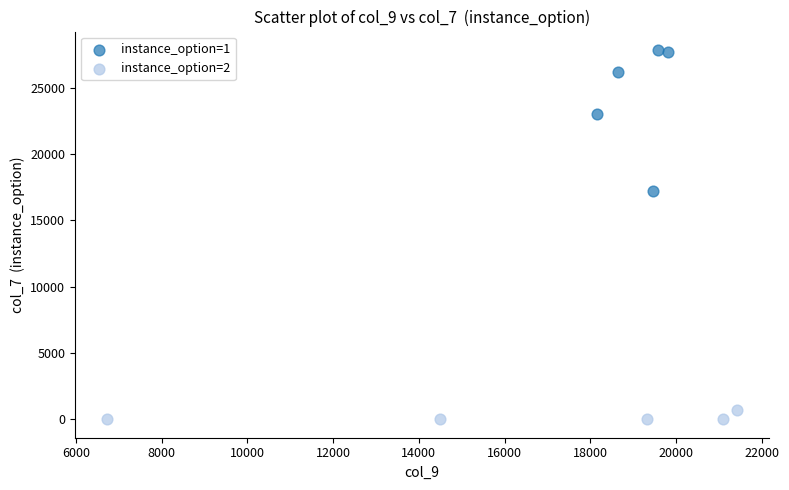

Which series has the widest spread of Y values?

instance_option=1